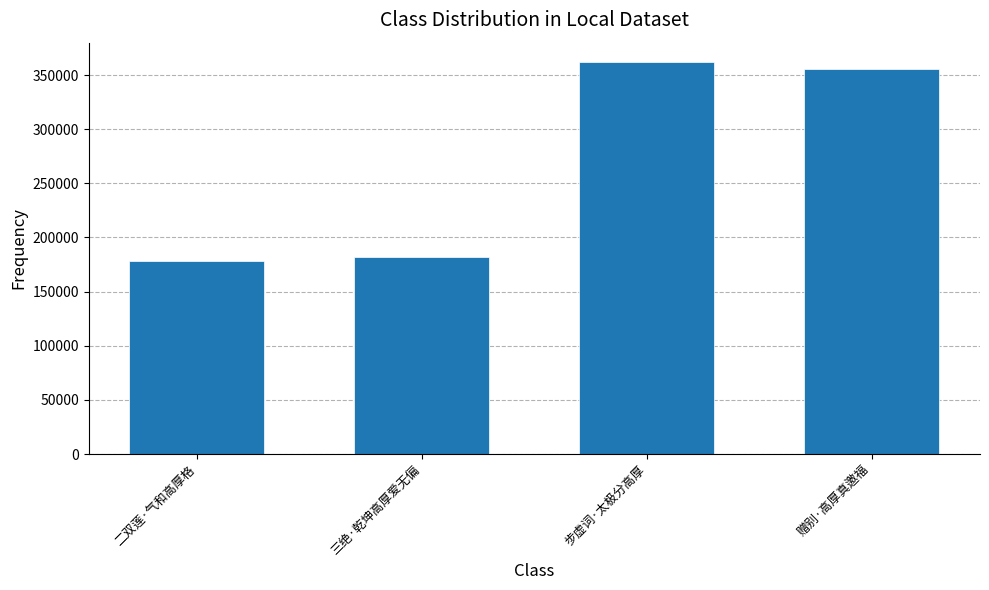

Where does the data first go above 355403?

步虚词·太极分高厚